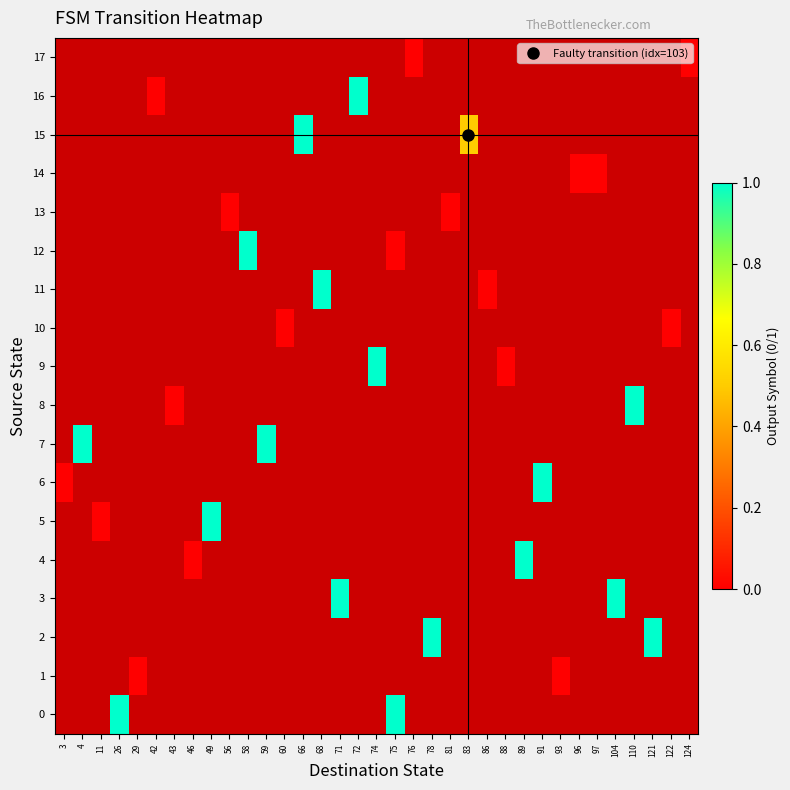

Rank the categories by 14 value from highest to lowest.

3, 4, 11, 26, 29, 42, 43, 46, 49, 56, 58, 59, 60, 66, 68, 71, 72, 74, 75, 76, 78, 81, 83, 86, 88, 89, 91, 93, 96, 97, 104, 110, 121, 122, 124